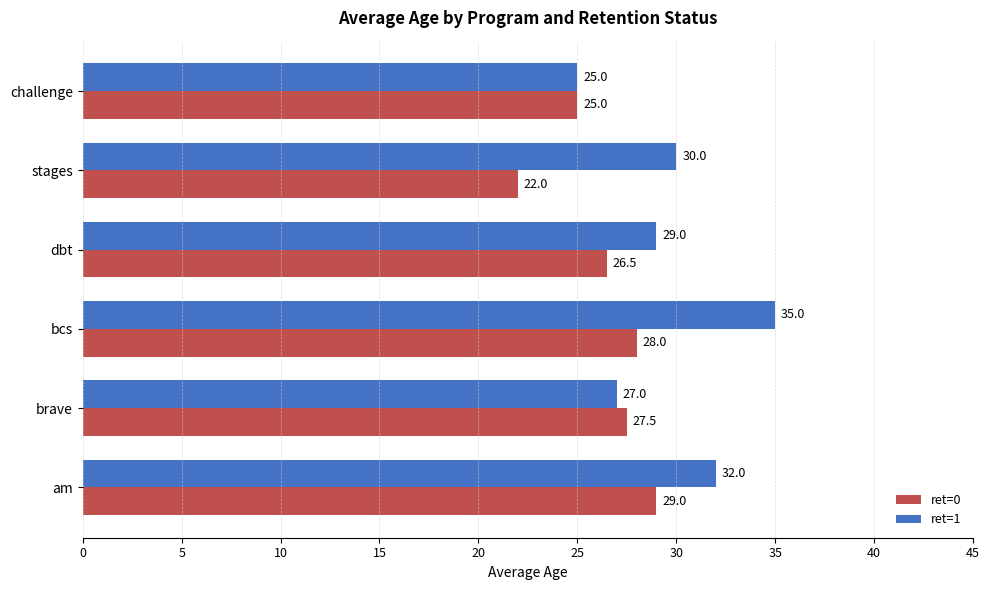

How many values in the ret=0 series exceed 27?

3